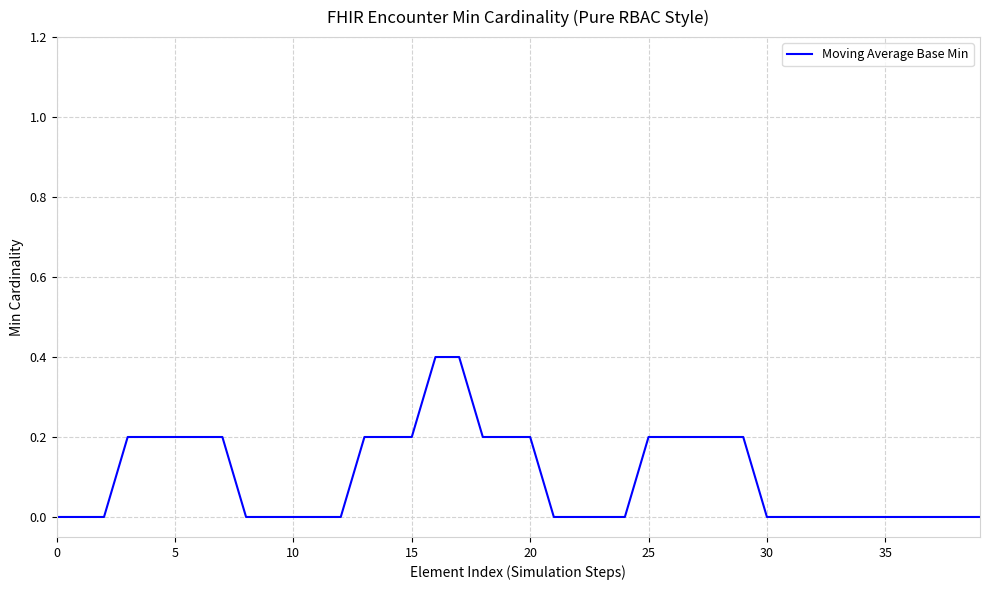

Reading left to right, what are all the values shown in this chart?

0.0	0.0	0.0	0.2	0.2	0.2	0.2	0.2	0.0	0.0	0.0	0.0	0.0	0.2	0.2	0.2	0.4	0.4	0.2	0.2	0.2	0.0	0.0	0.0	0.0	0.2	0.2	0.2	0.2	0.2	0.0	0.0	0.0	0.0	0.0	0.0	0.0	0.0	0.0	0.0